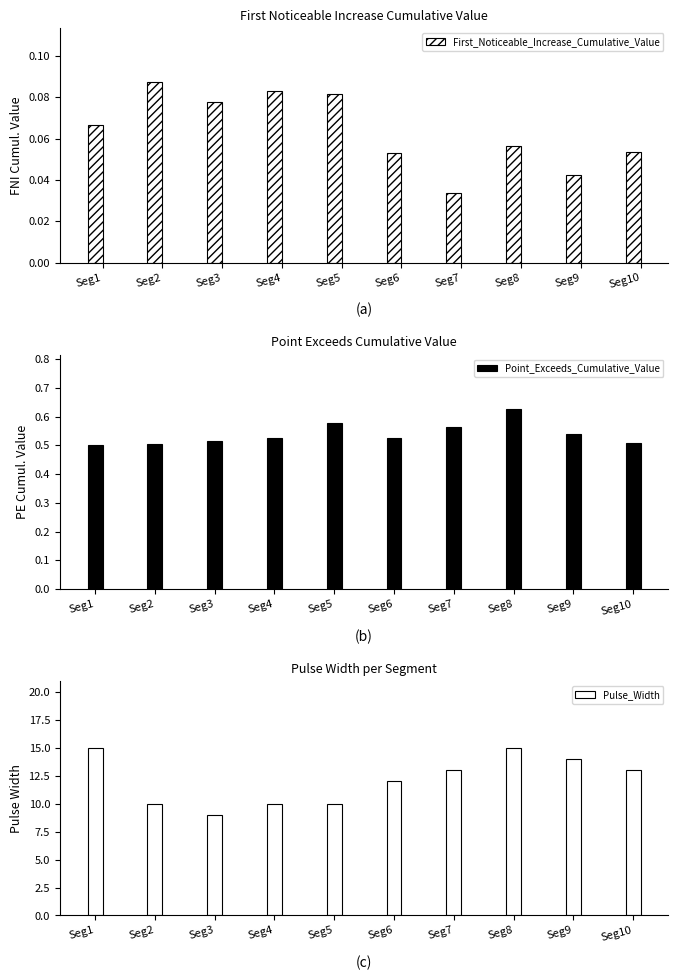

List the labels in order of Point_Exceeds_Cumulative_Value value, smallest first.

Seg1, Seg2, Seg10, Seg3, Seg6, Seg4, Seg9, Seg7, Seg5, Seg8